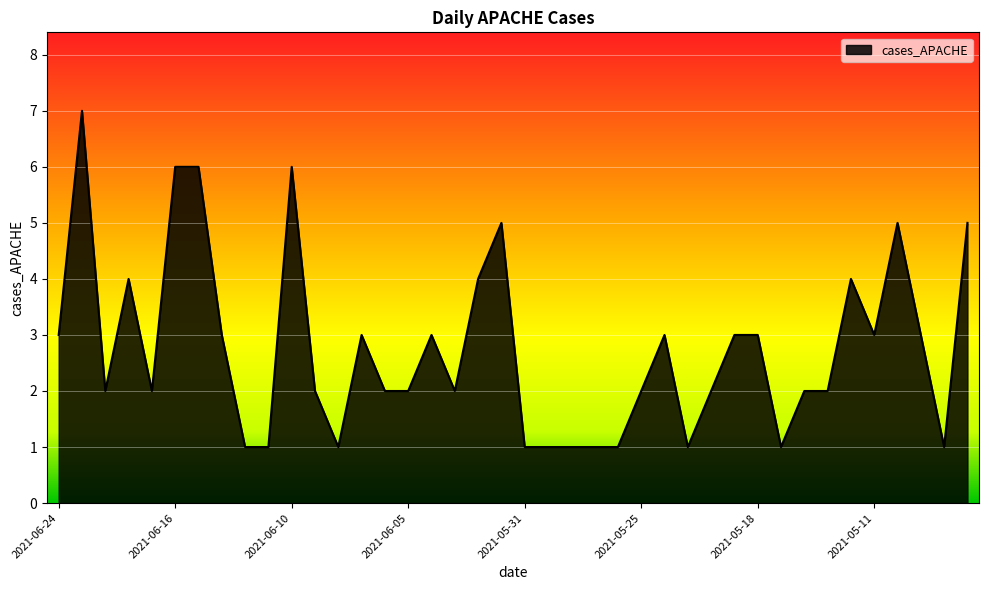

What is the maximum value shown in the chart?

7